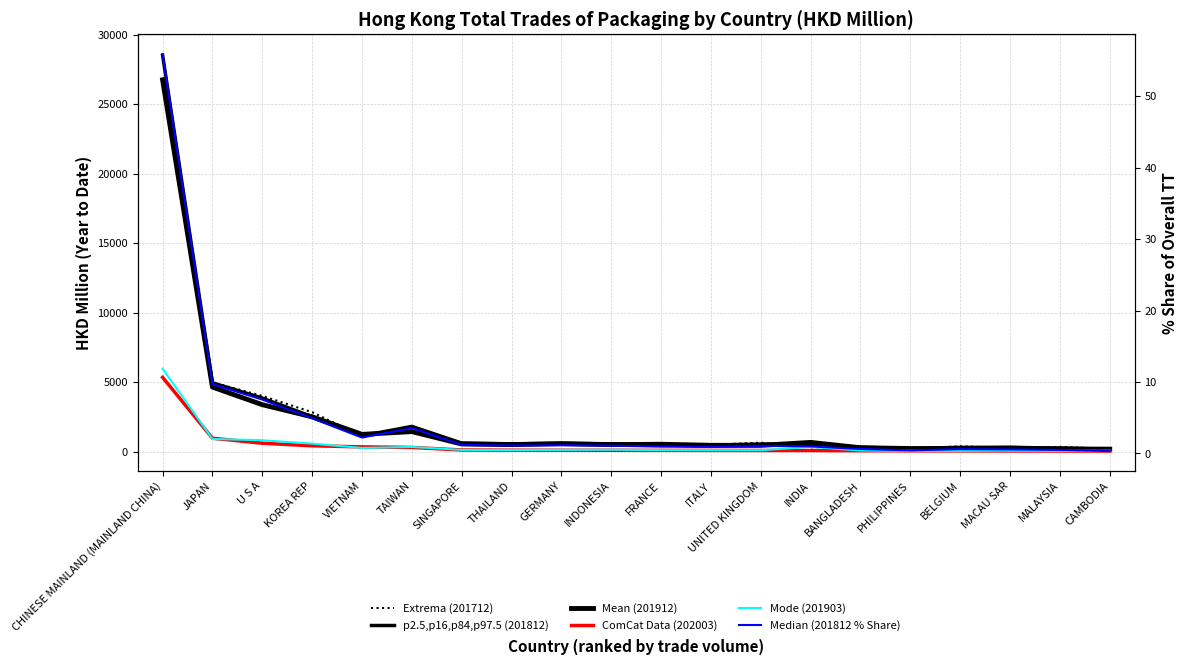

What is the value of the ComCat Data (202003) point at the 13th from the left?

81.2